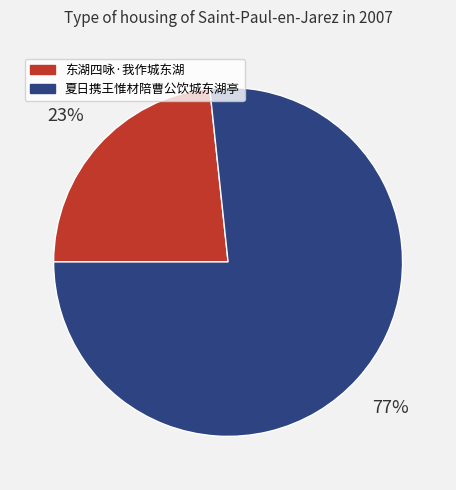

To the nearest percent, what is the average slice percentage?

50%